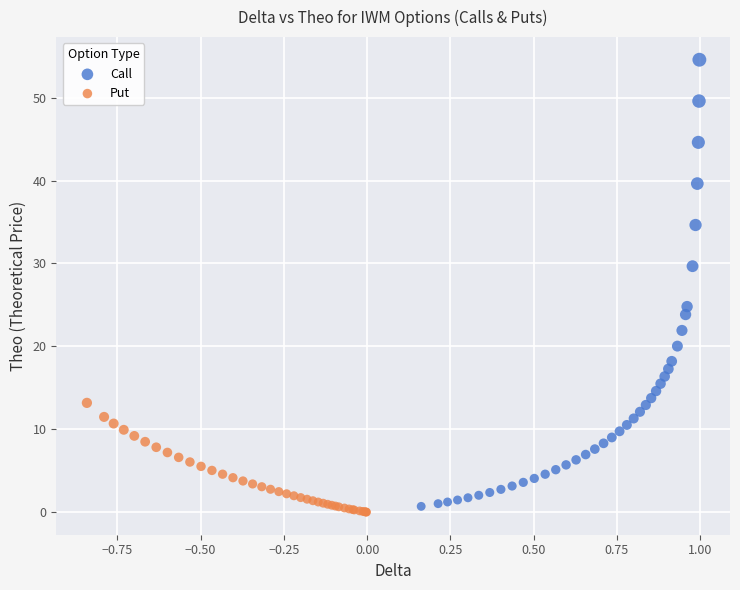

Which series reaches the maximum Y coordinate?

Call